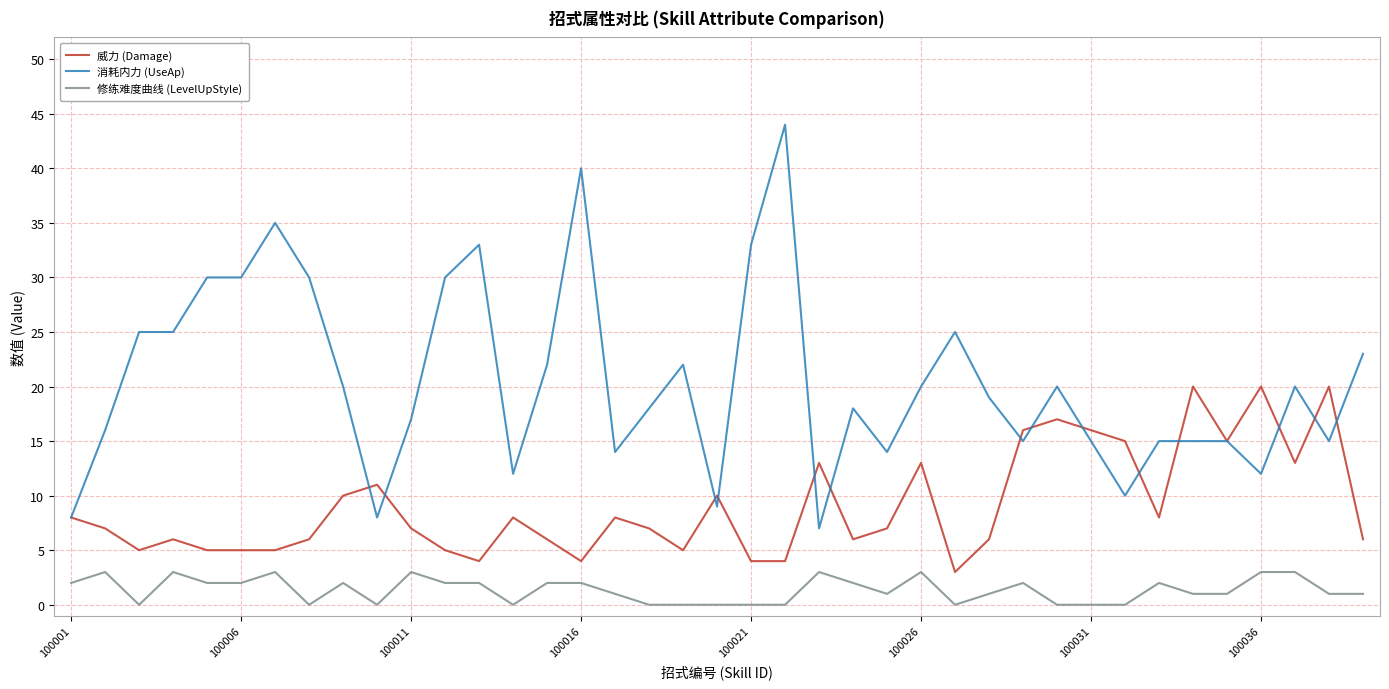

List the series in order of their peak value, highest first.

消耗内力 (UseAp), 威力 (Damage), 修练难度曲线 (LevelUpStyle)